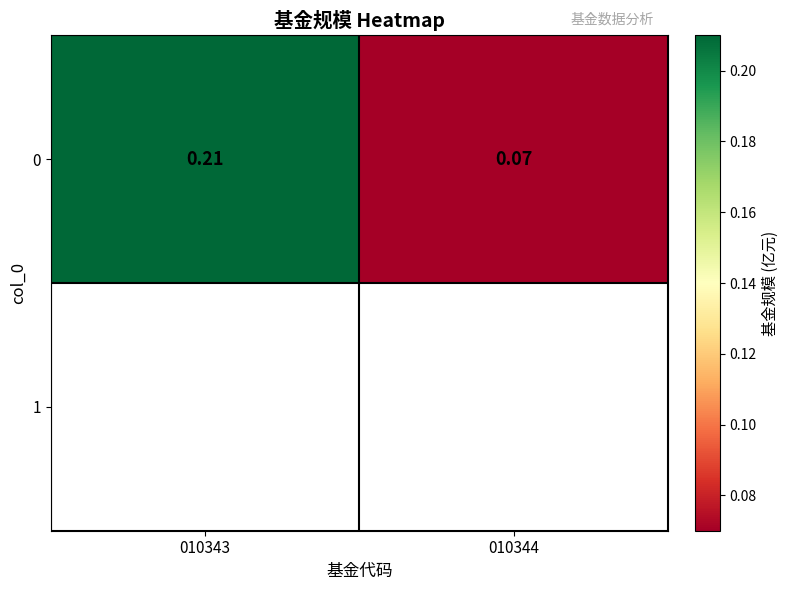

What value does the data have at 010343?

0.2